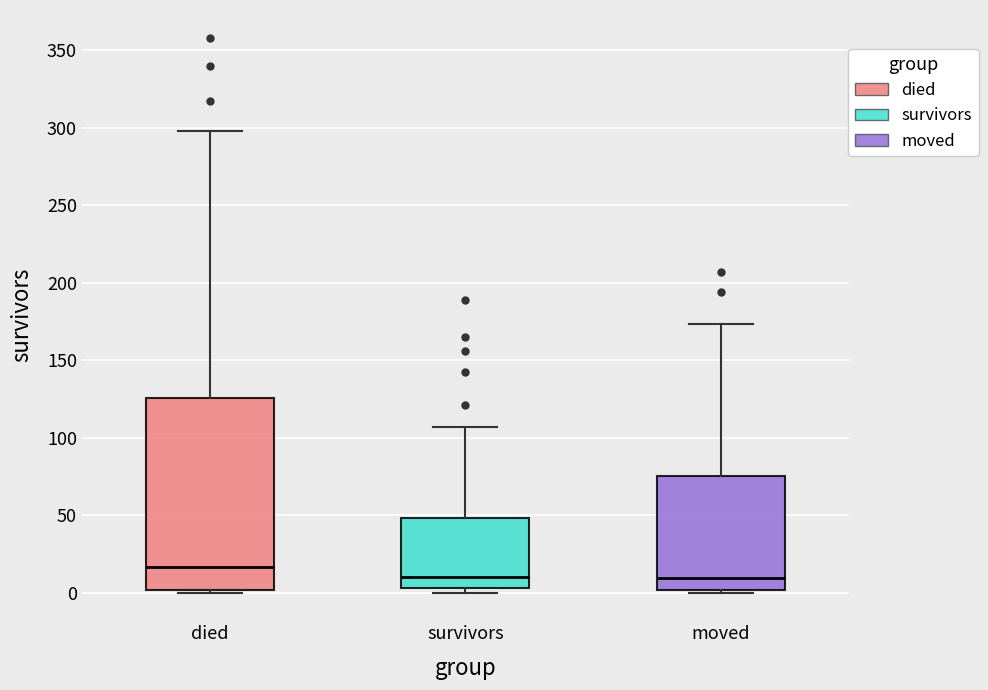

Which box has the highest median line?

died